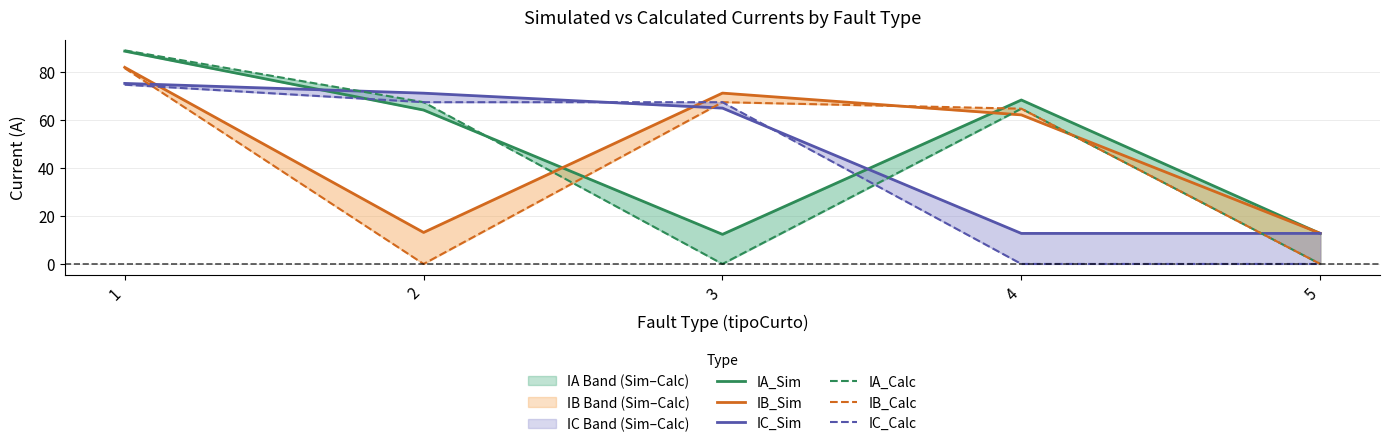

Where is the first local minimum for IA_Calc?

3